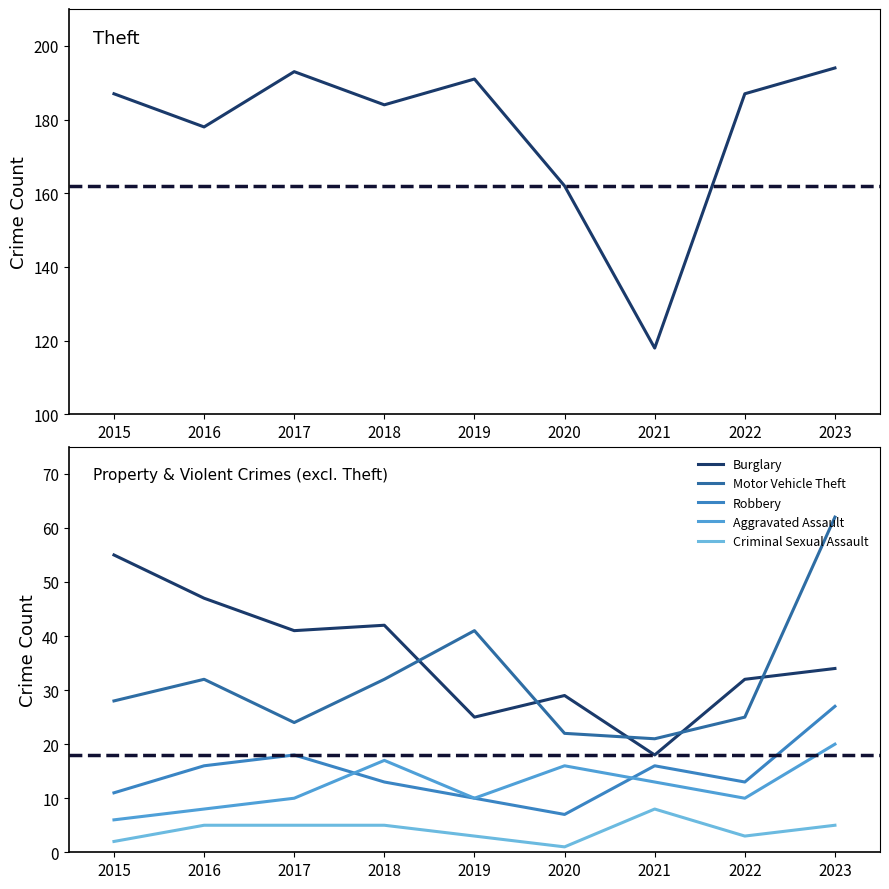

How many data points in Aggravated Assault are above 10?

4